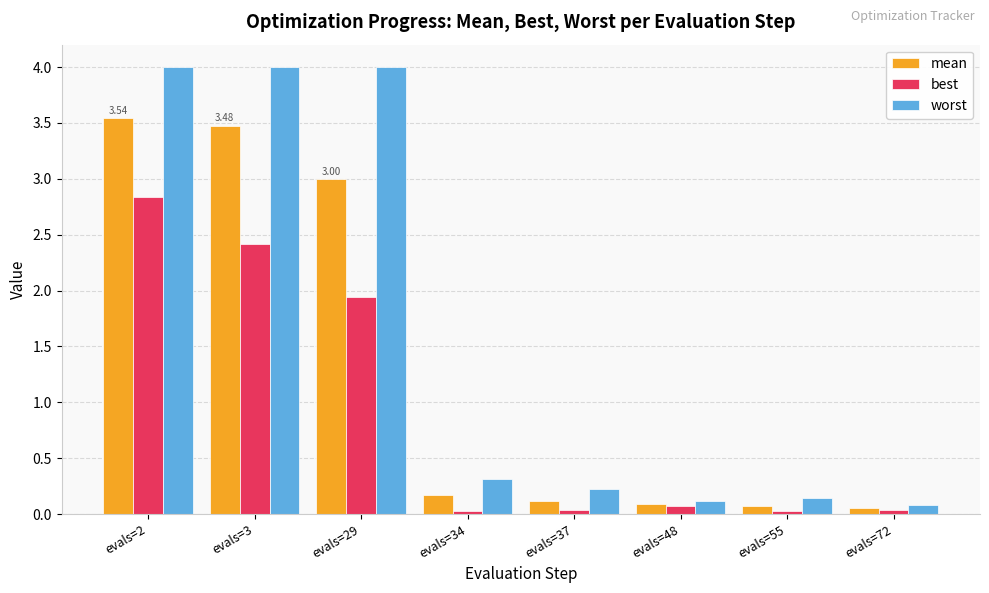

Which series has the largest total across all categories?

worst